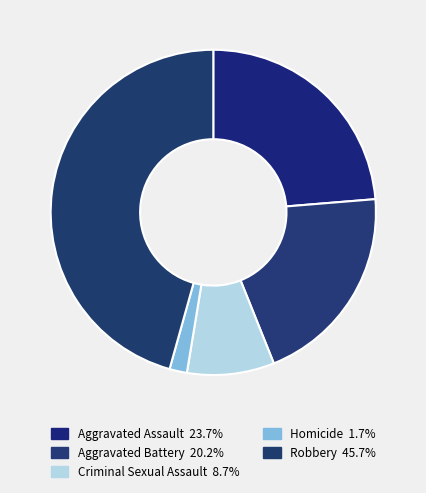

Count the number of slices in the pie.

5